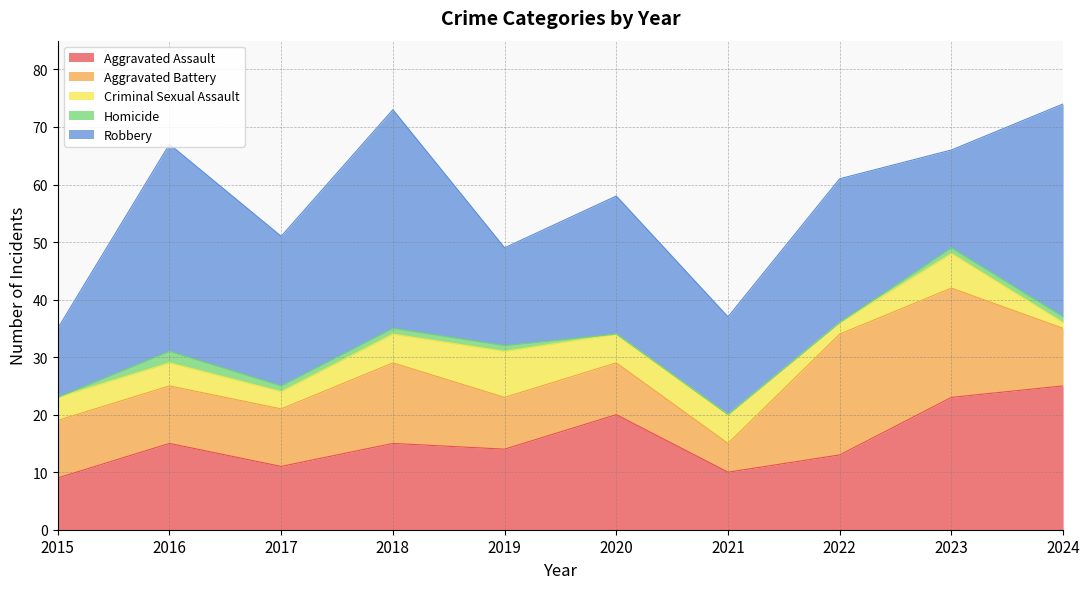

Rank the series by their maximum value, from highest to lowest.

Robbery, Aggravated Assault, Aggravated Battery, Criminal Sexual Assault, Homicide